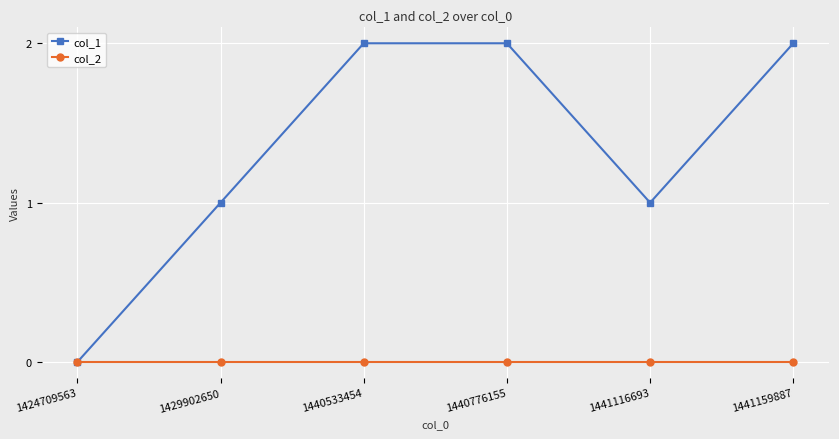

What is the sum of all col_1 values?

8